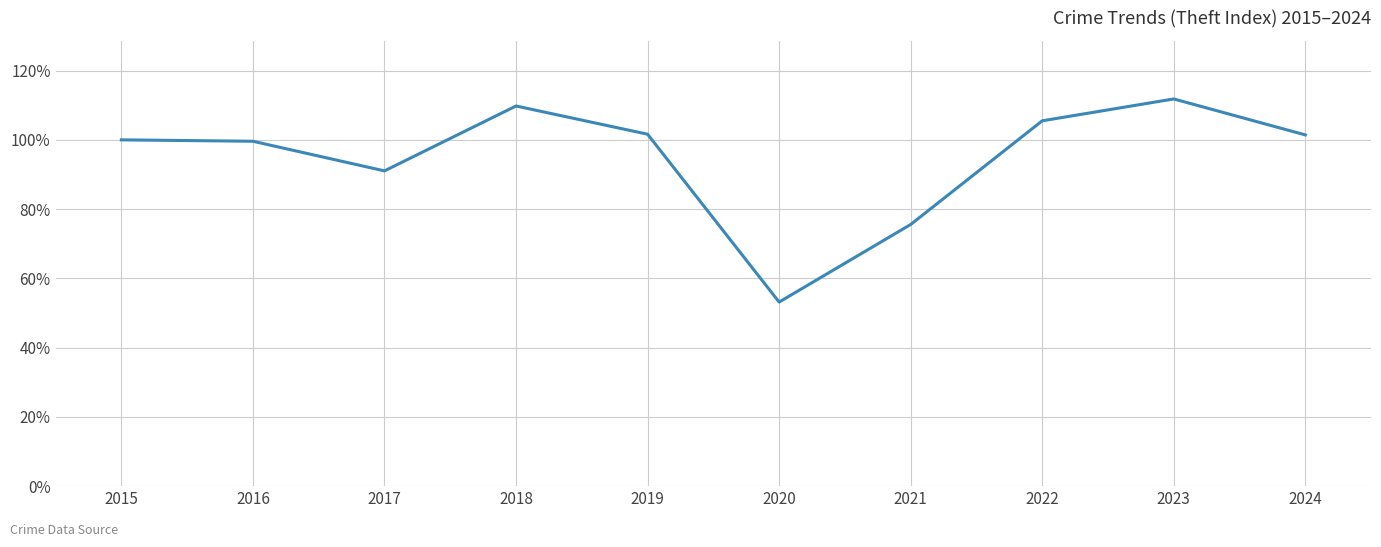

Which label corresponds to the smallest value in the chart?

2020